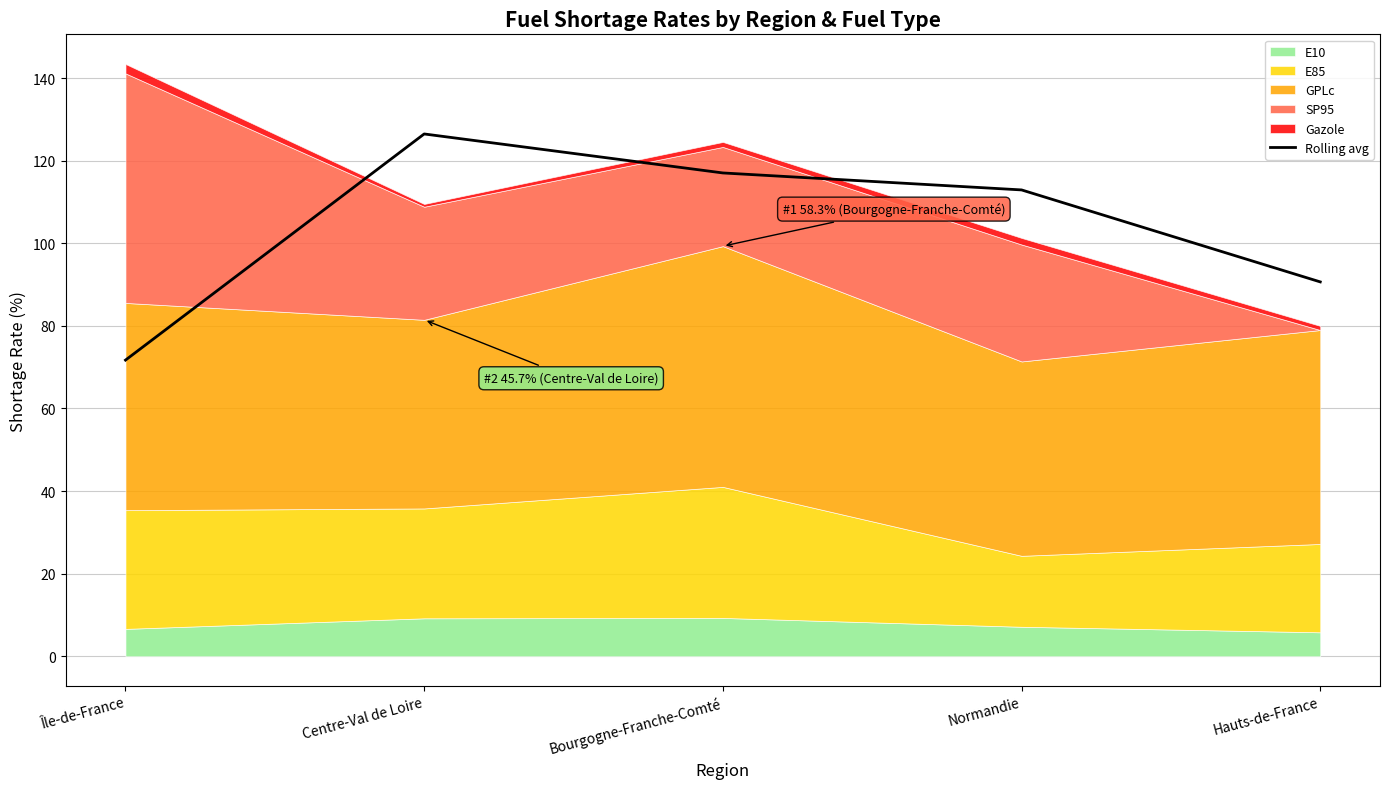

True or false: the data has more than 2 interior local peaks.

False